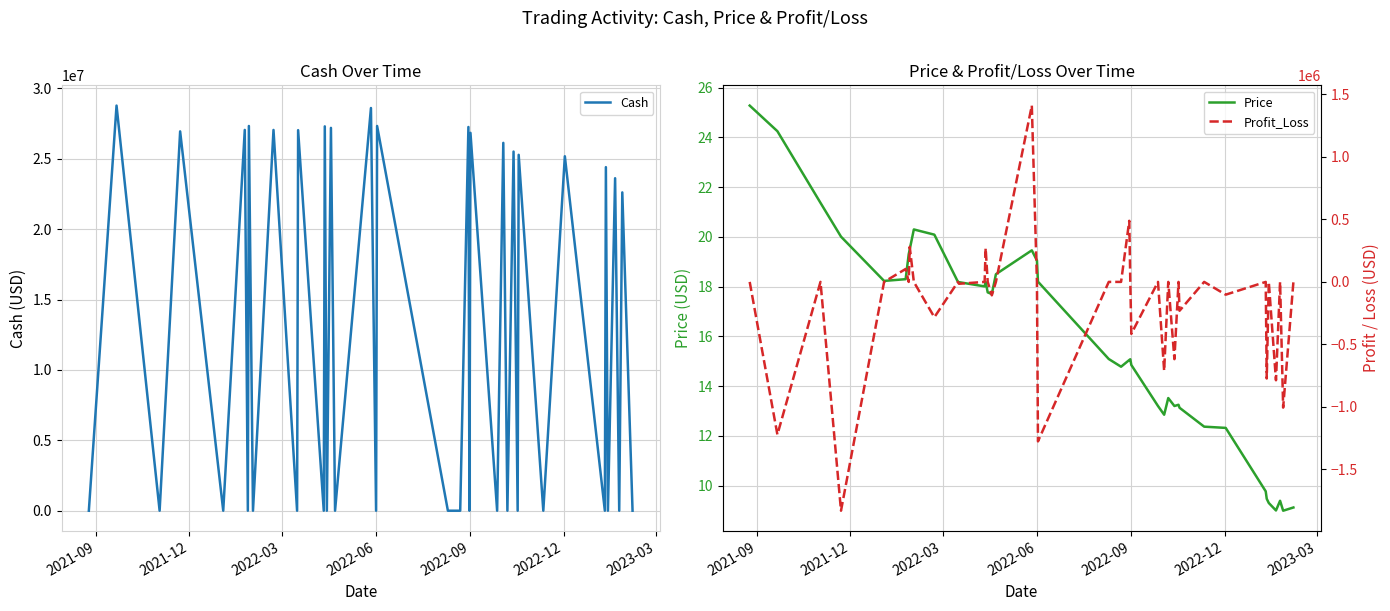

Is it true that Price equals 19.1 at 2022-06?

True